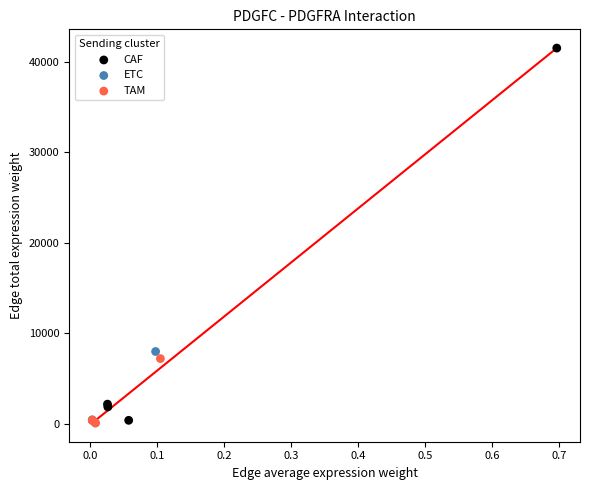

Which series reaches the maximum Y coordinate?

CAF